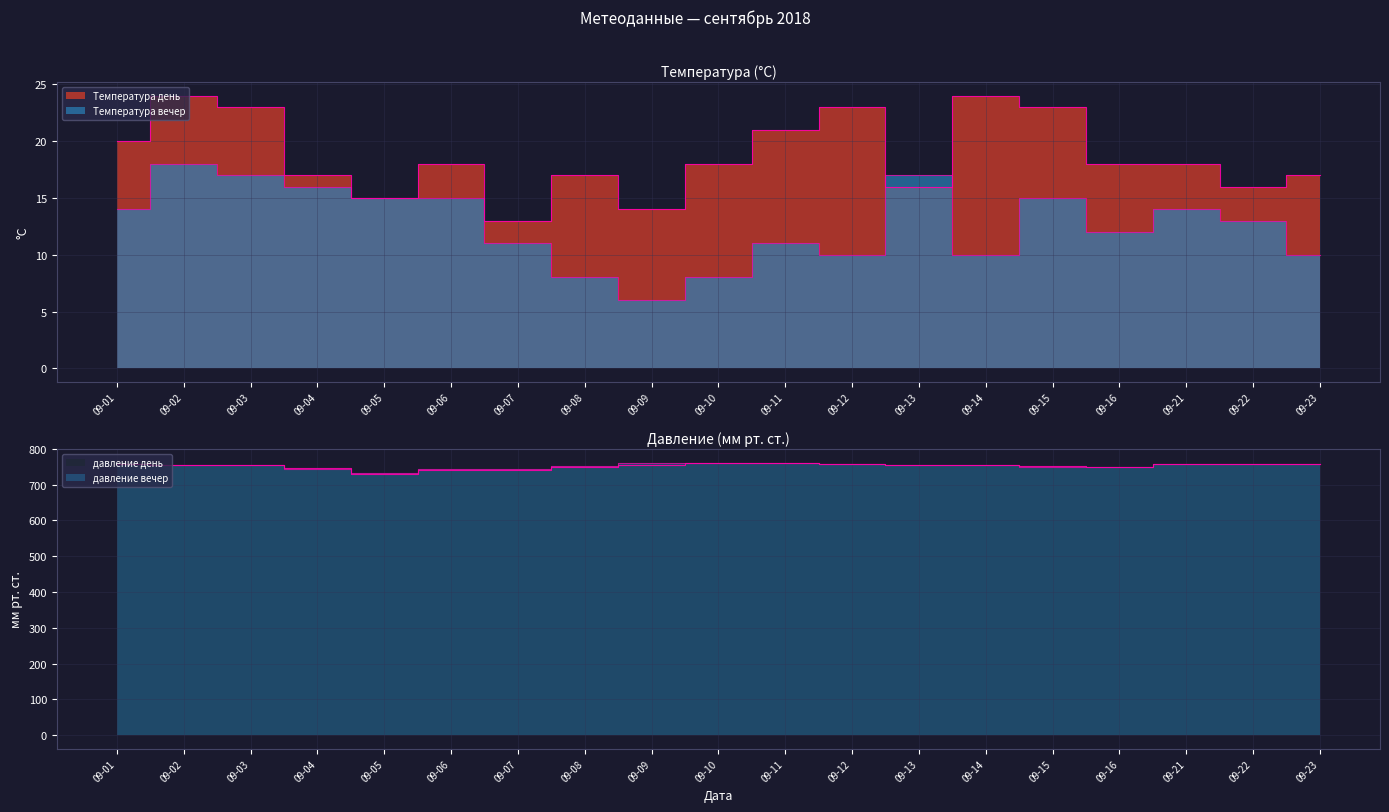

At which category does the chart reach its minimum across all series?

09-09